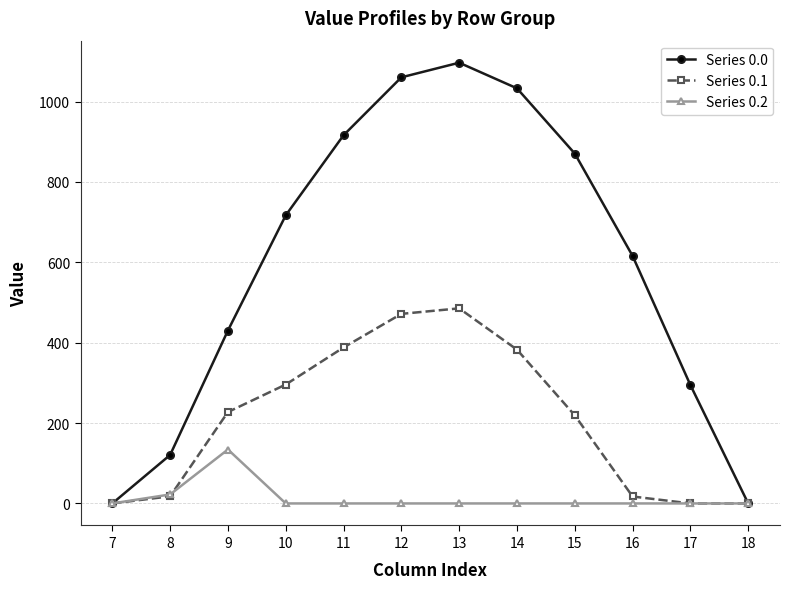

What is the difference between the maximum and minimum values in the Series 0.2 series?

134.2